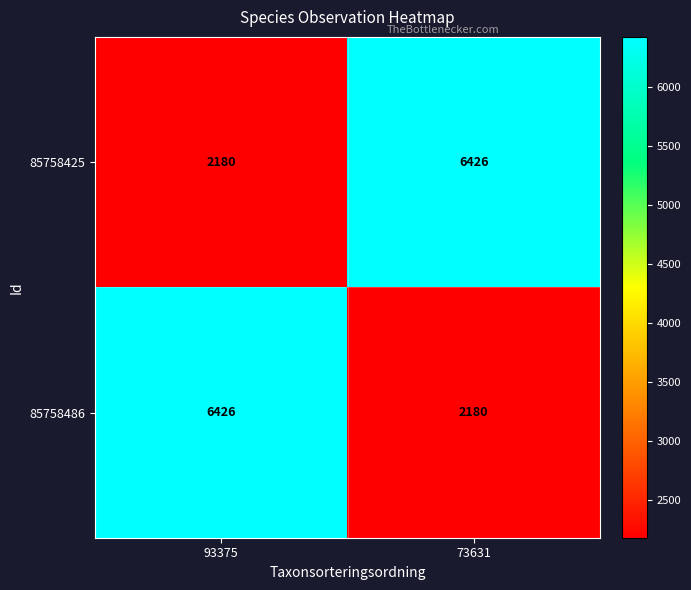

What is the average value of the 85758425 series?

4303